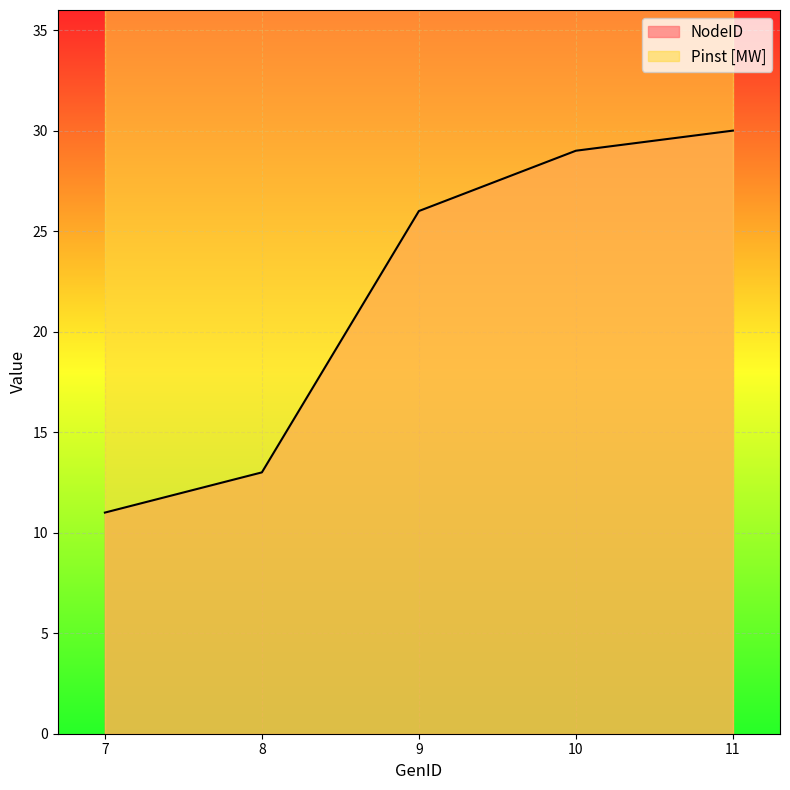

True or false: the data shows 11 at 7.

True